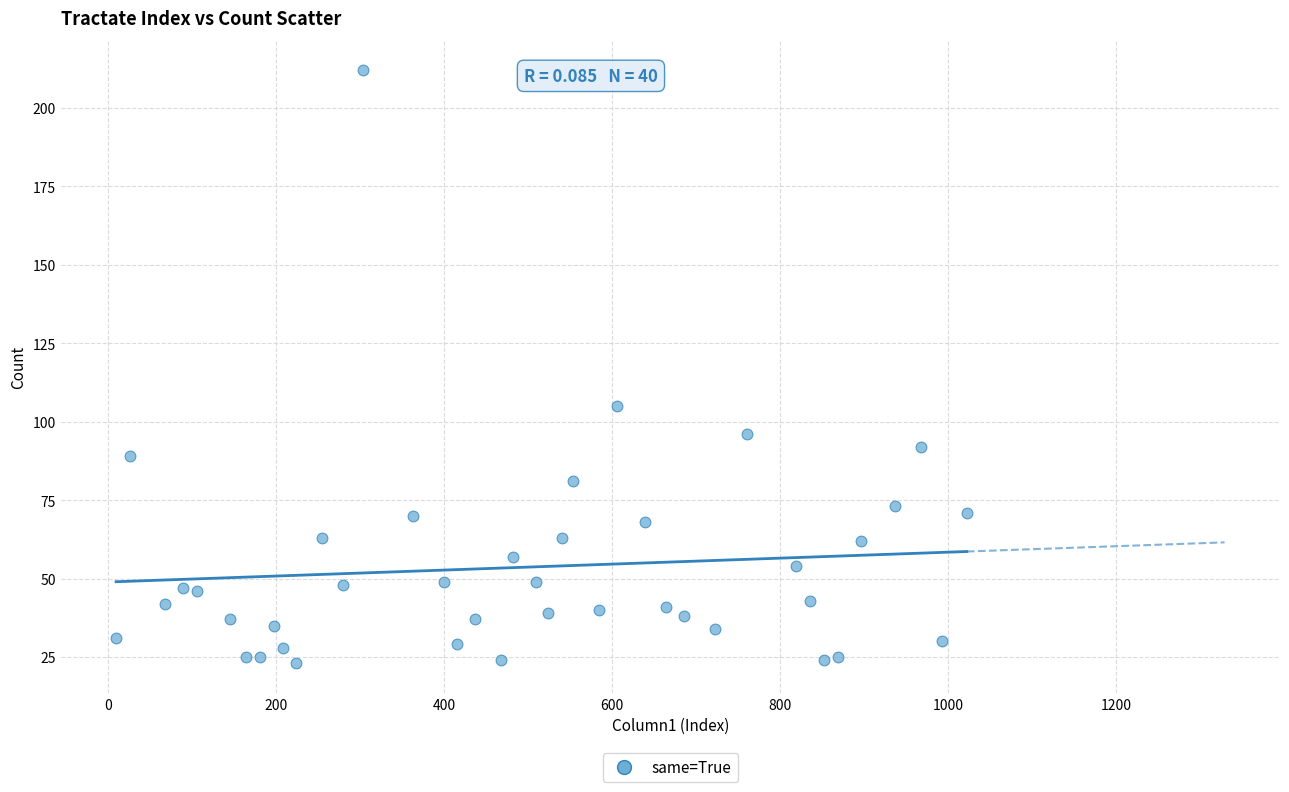

What is the range of Y values (max minus min)?

189